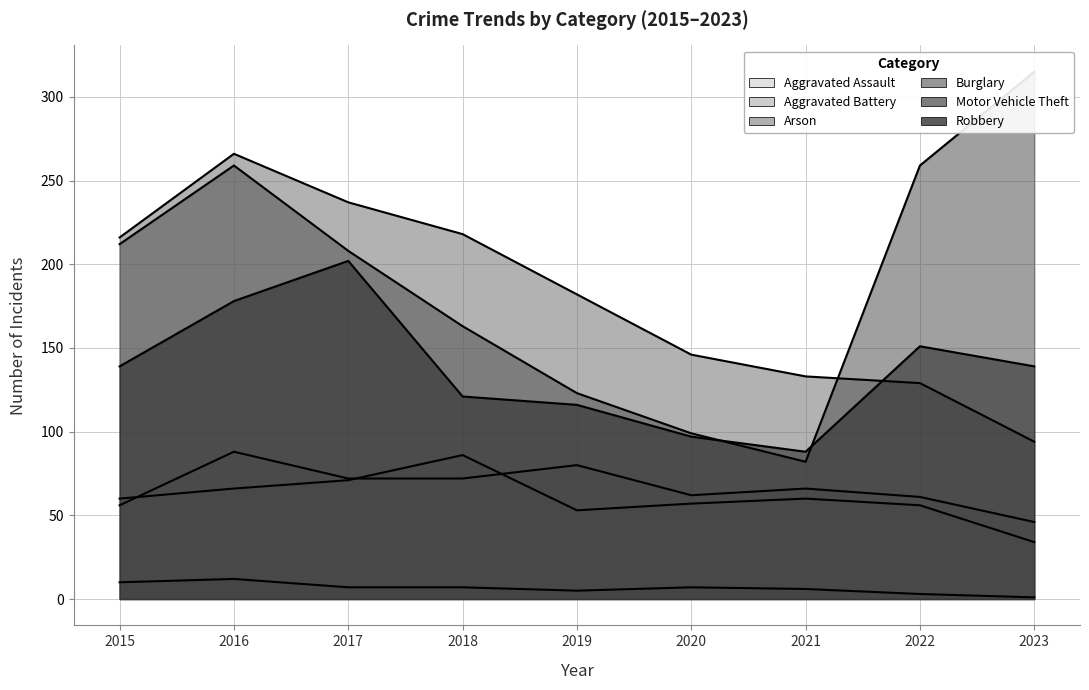

How many interior local peaks does the Motor Vehicle Theft series have?

1